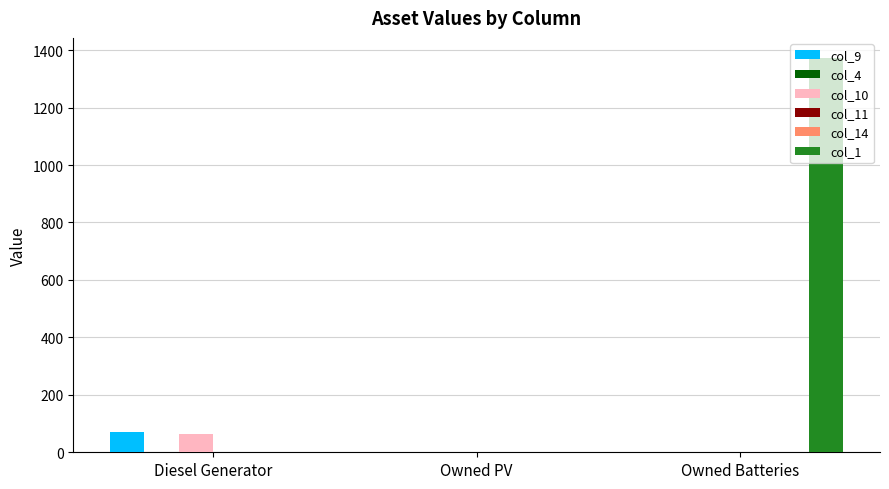

Reading right to left, extract all data points from this chart.

col_9: Owned Batteries=0	Owned PV=0	Diesel Generator=69
col_4: Owned Batteries=0	Owned PV=0	Diesel Generator=0
col_10: Owned Batteries=0	Owned PV=0	Diesel Generator=64
col_11: Owned Batteries=0	Owned PV=0	Diesel Generator=0
col_14: Owned Batteries=0	Owned PV=0	Diesel Generator=0
col_1: Owned Batteries=1374	Owned PV=0	Diesel Generator=0